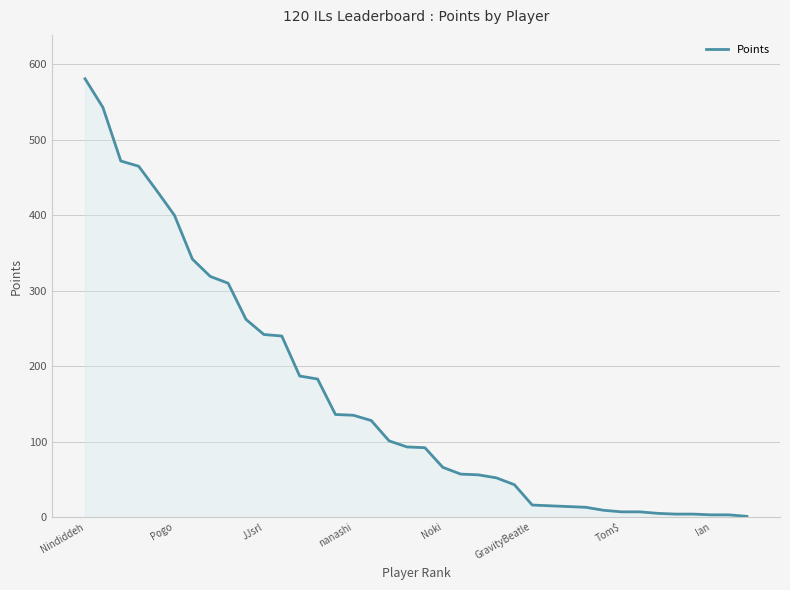

What is the difference between the maximum and minimum values?

580